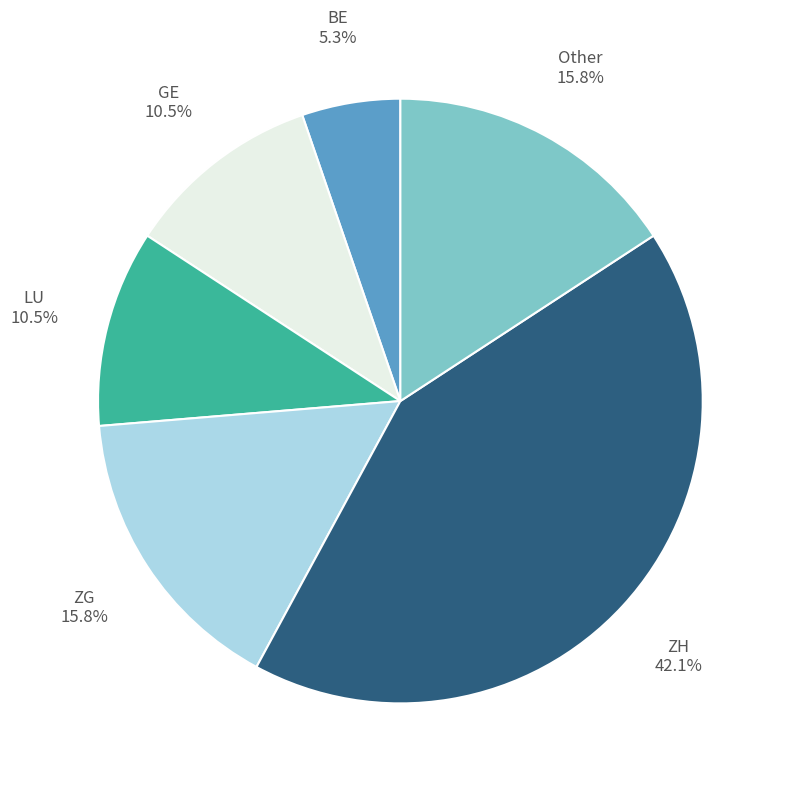

Approximately how many times larger is the value at BE compared to ZG?

0.3